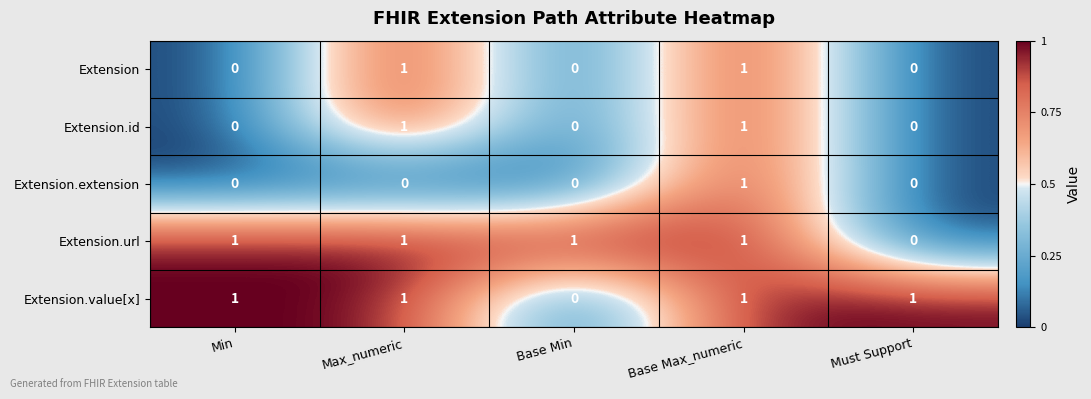

At which label does Extension.value[x] reach its minimum?

Base Min